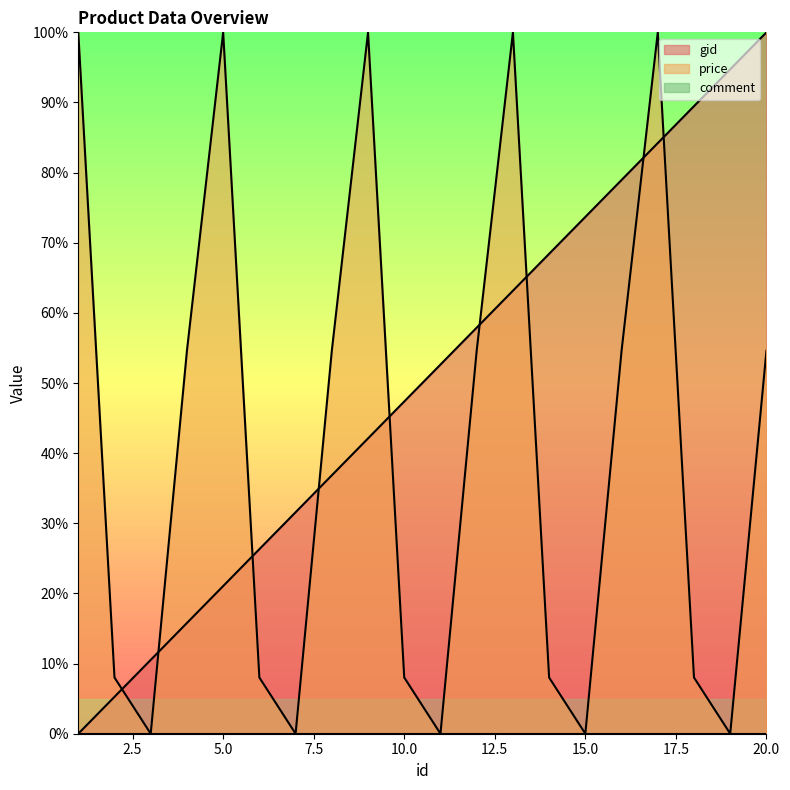

True or false: gid has more than 1 interior local peaks.

False